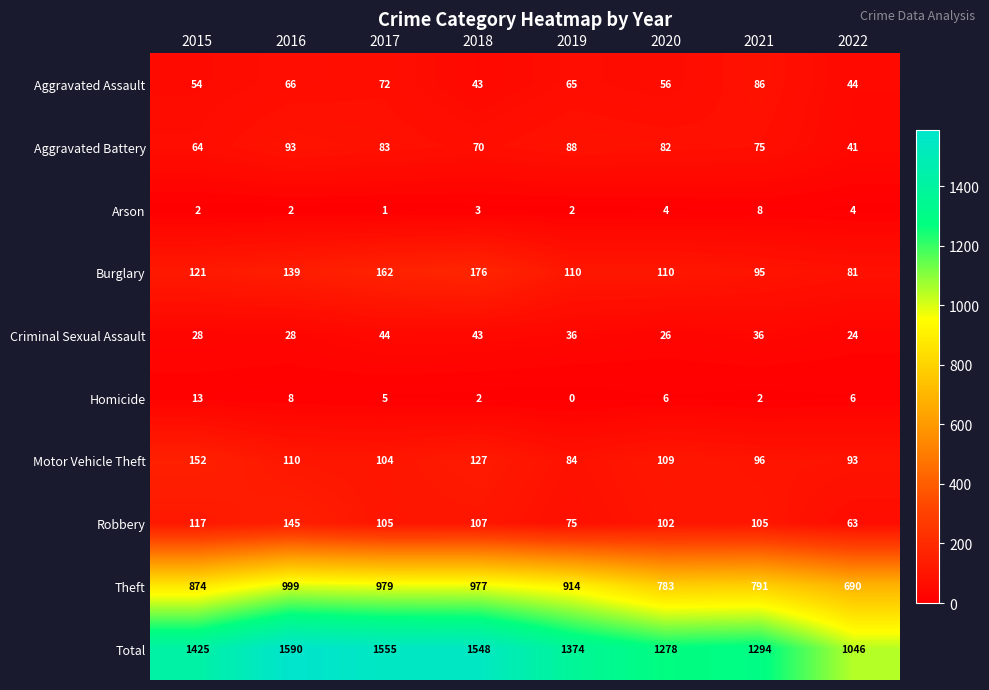

What is the difference between the Motor Vehicle Theft values at 2018 and 2019?

43